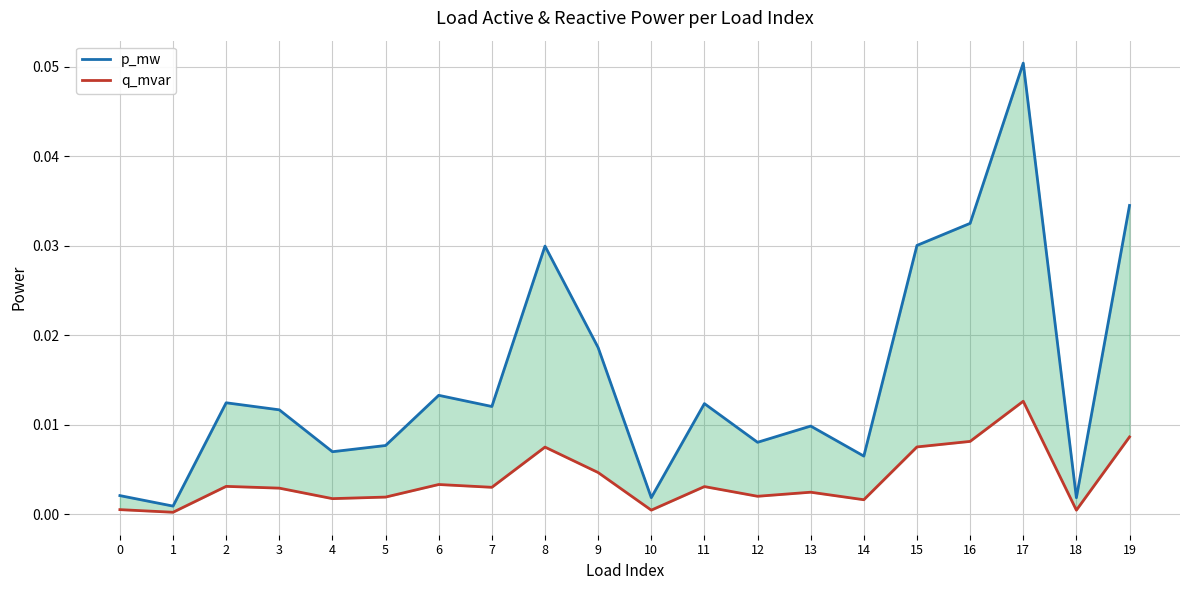

True or false: q_mvar and p_mw cross at least once.

False